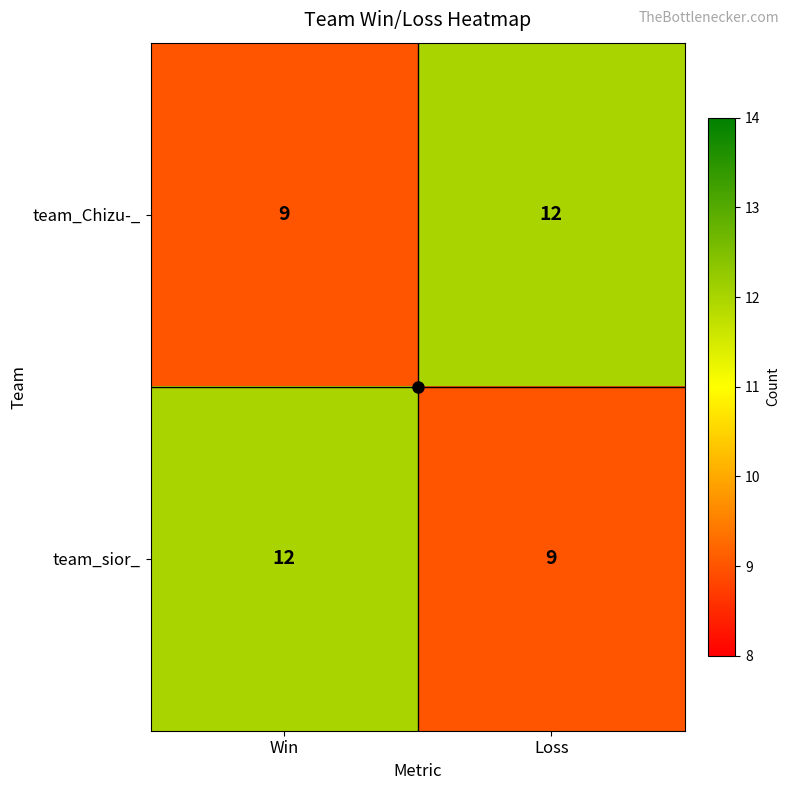

Rank the series at Win from lowest to highest value.

team_Chizu-_, team_sior_